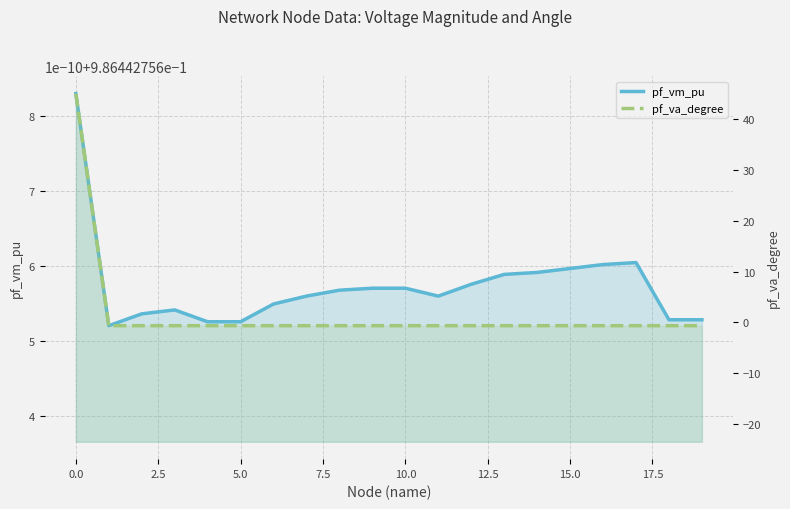

What is the total value across all series at 5.0?

0.4